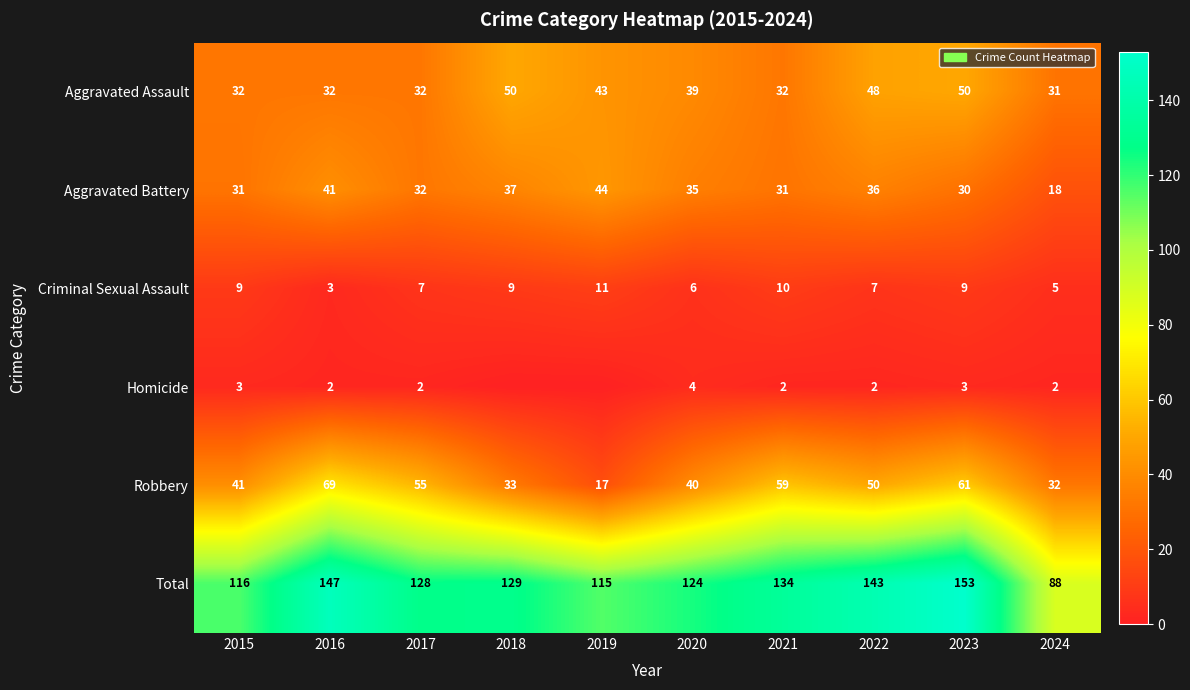

At how many categories does at least one series exceed 1?

10